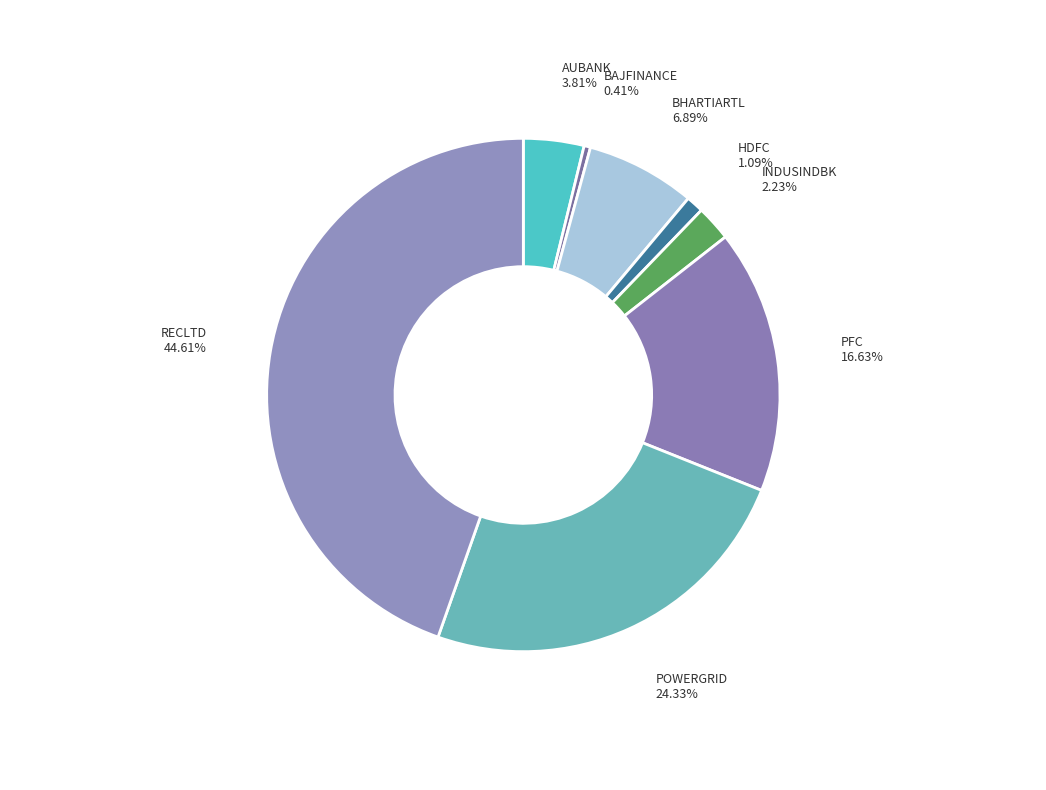

To the nearest percent, what is the average slice percentage?

12%